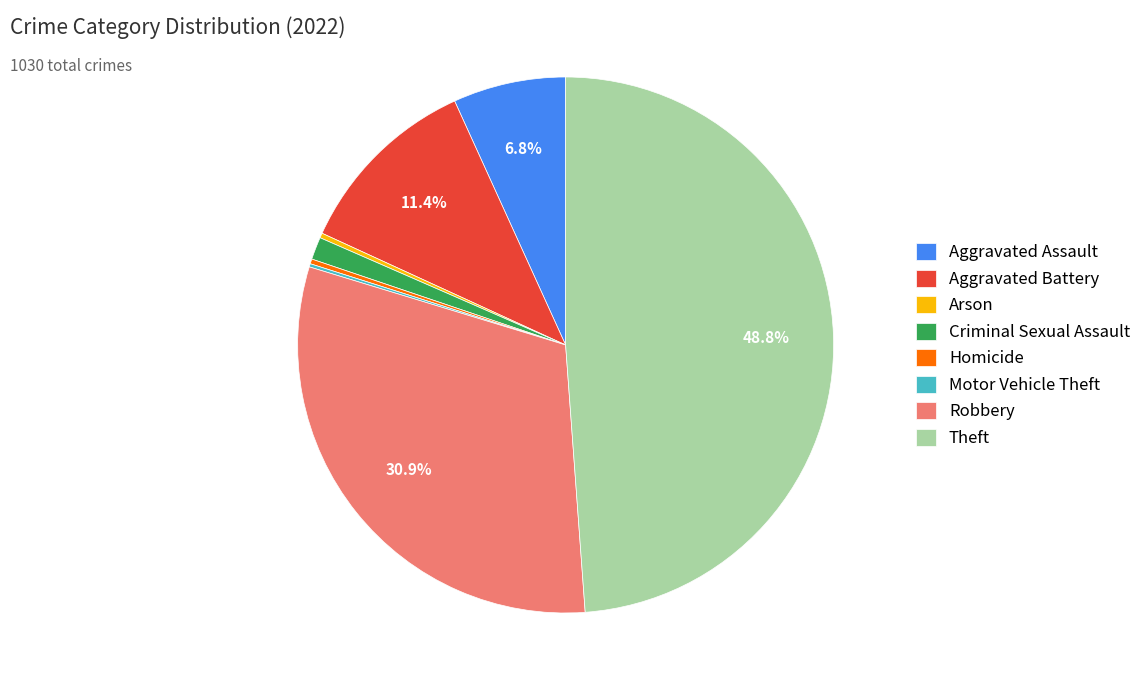

Which has a higher value, Criminal Sexual Assault or Robbery?

Robbery